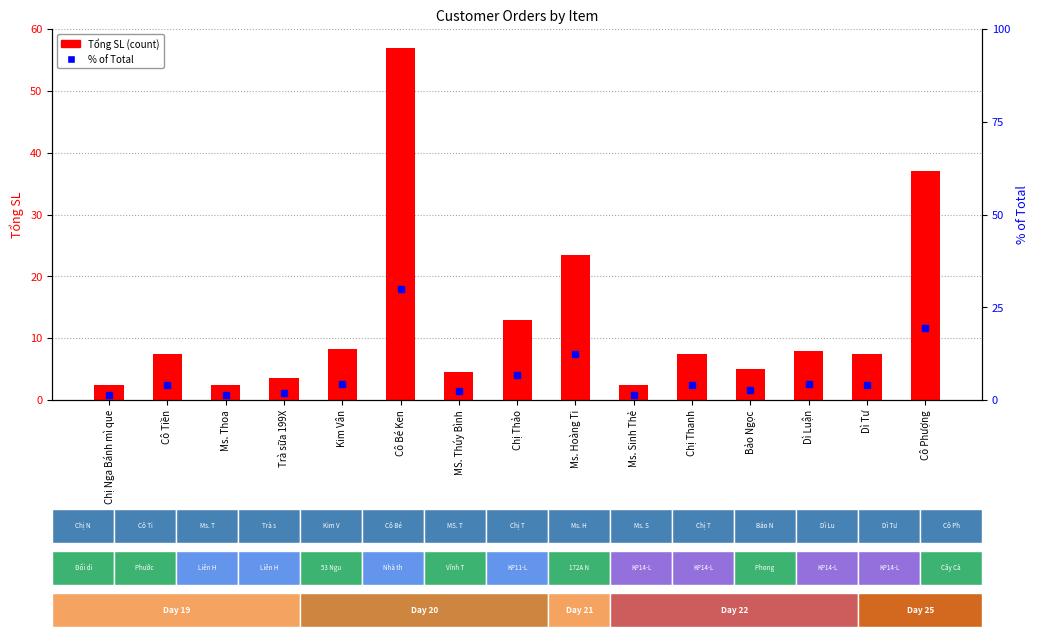

True or false: % of Total has a value of 3.4 at Bảo Ngọc.

False